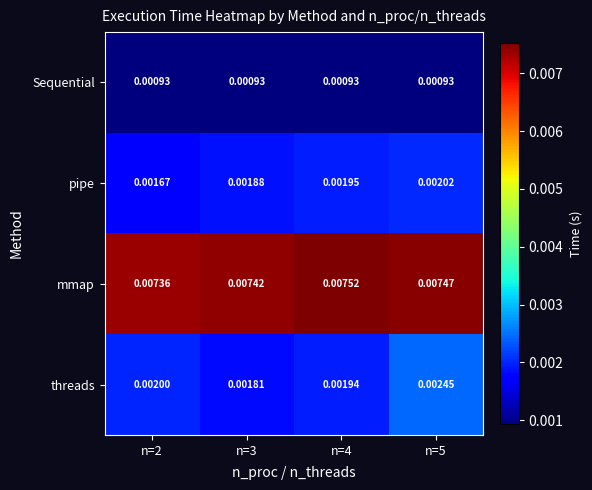

Which series has the largest range (max minus min)?

threads